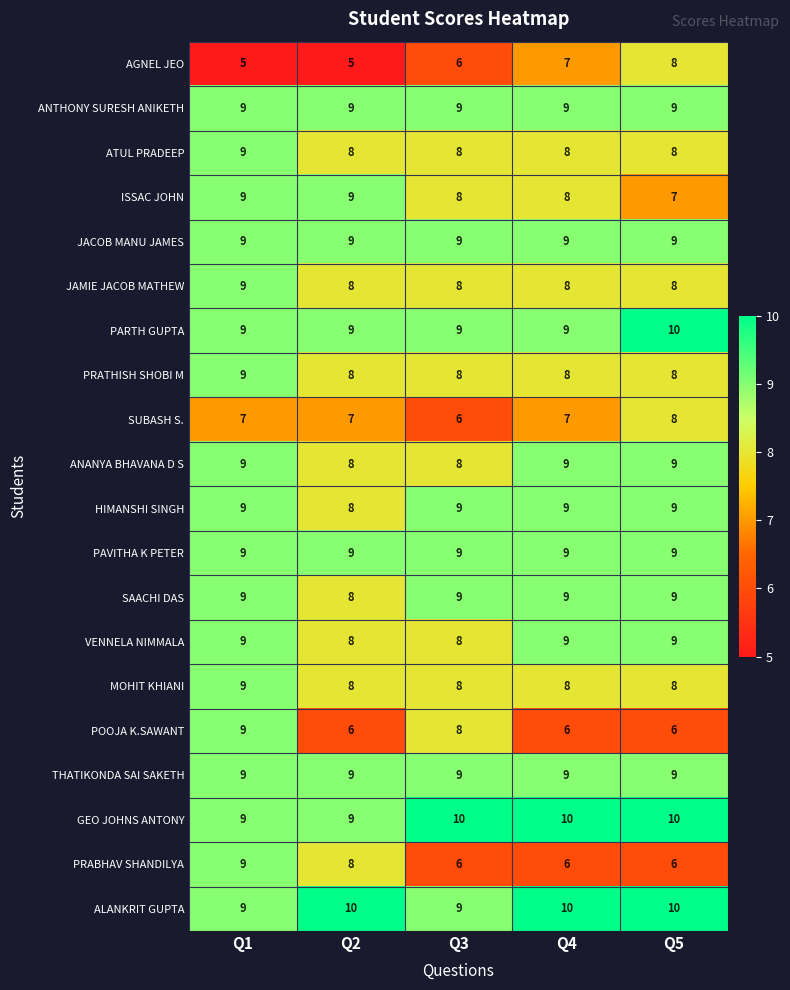

What is the maximum value shown in the chart?

10